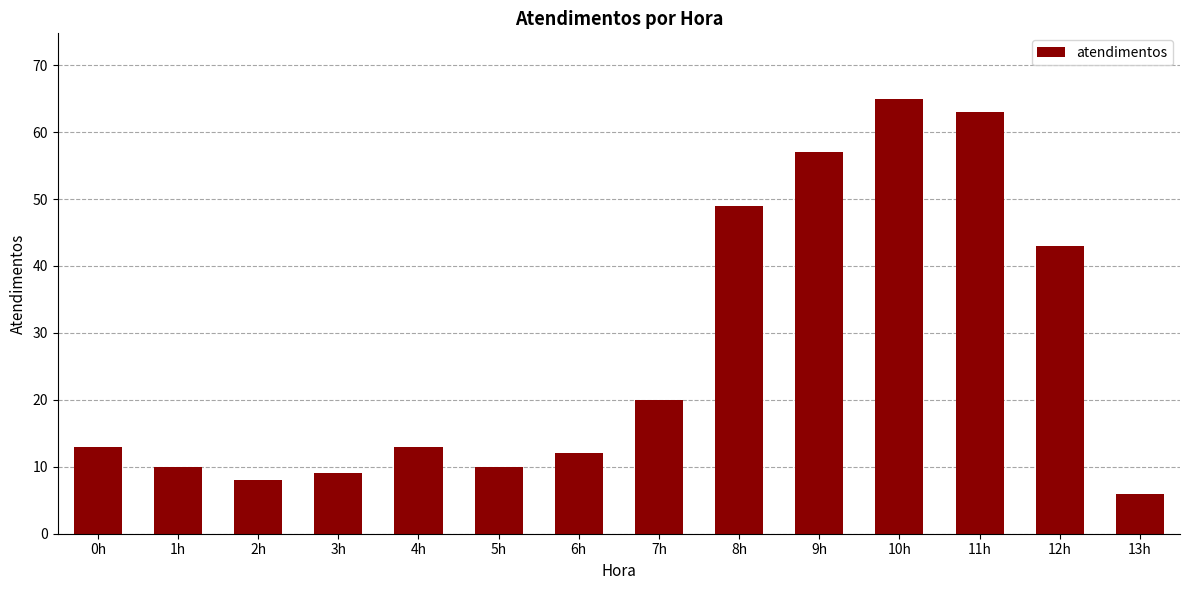

How many data points does each series have?

14